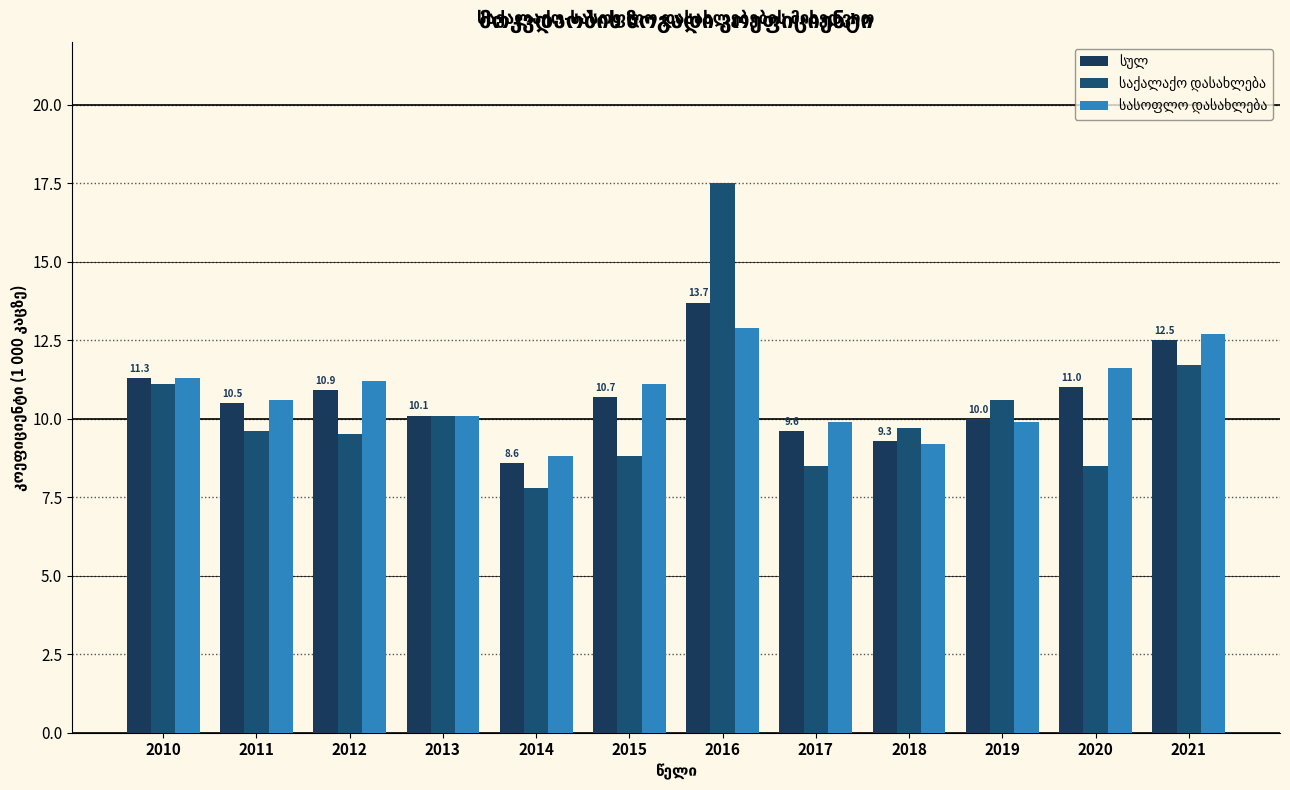

How many groups of bars are there?

12